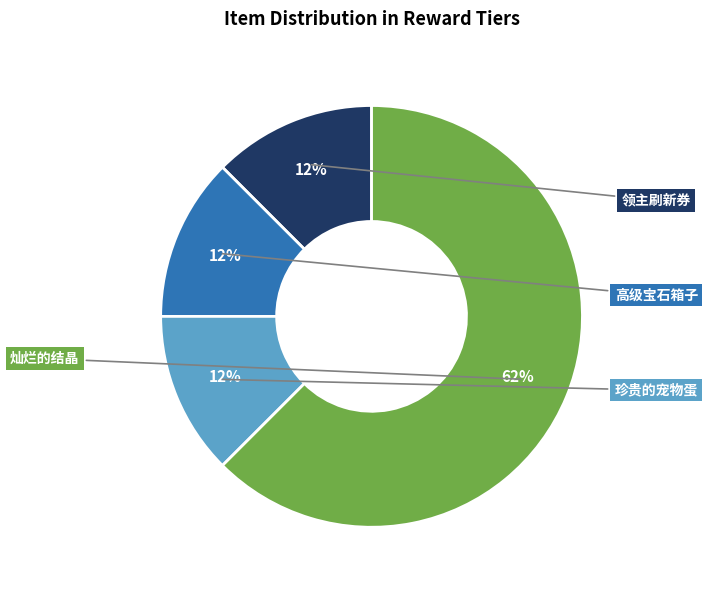

Does any single category account for the majority?

Yes